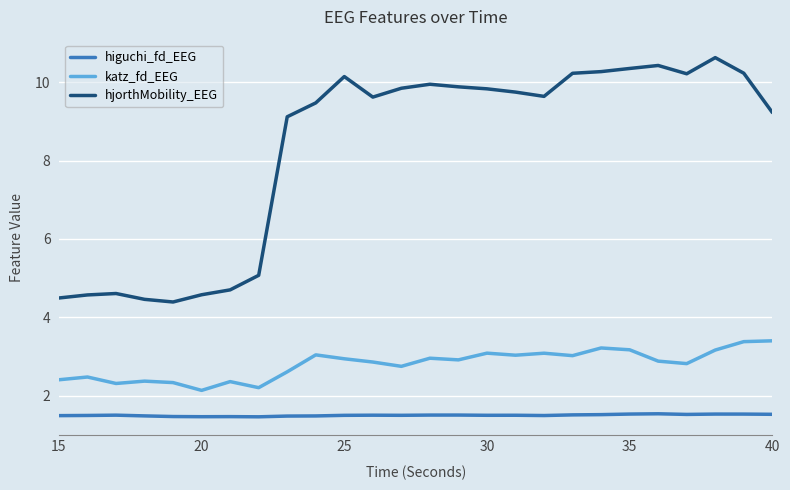

Rank the series by their average value, from highest to lowest.

hjorthMobility_EEG, katz_fd_EEG, higuchi_fd_EEG